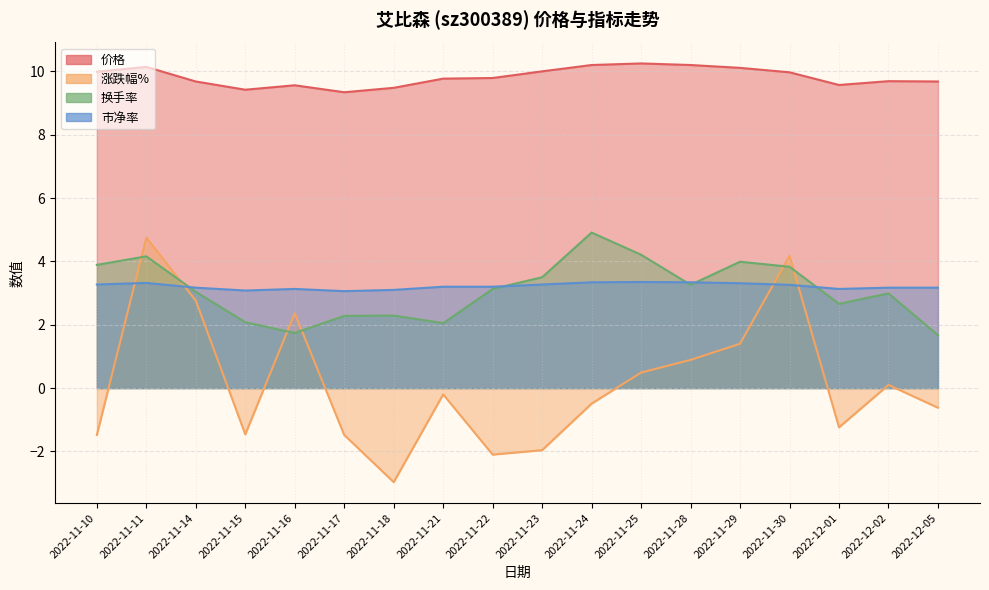

Rank the series at 2022-11-30 from lowest to highest value.

市净率, 换手率, 涨跌幅%, 价格